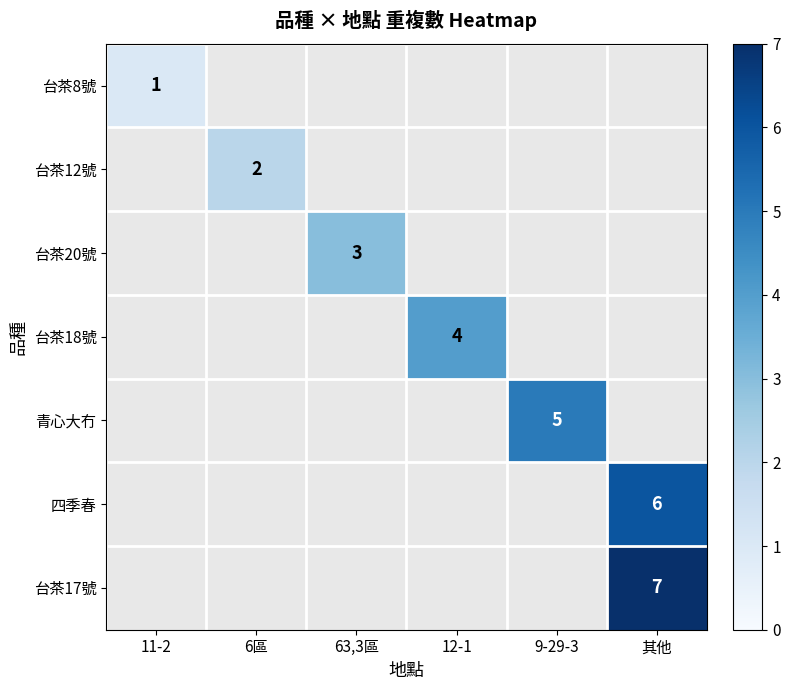

At how many categories does at least one series exceed 1?

5